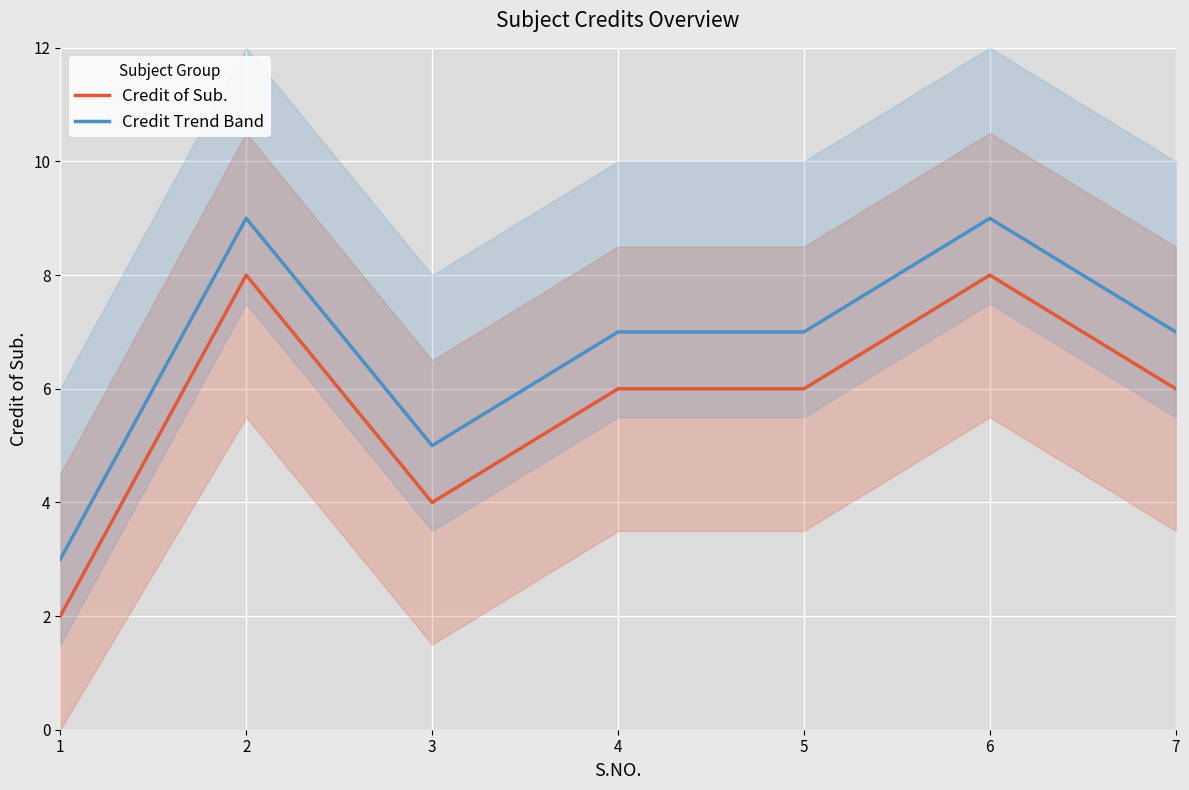

Reading left to right, extract all data points from this chart.

Credit of Sub.: 1=2	2=8	3=4	4=6	5=6	6=8	7=6
Credit Trend Band: 1=3	2=9	3=5	4=7	5=7	6=9	7=7